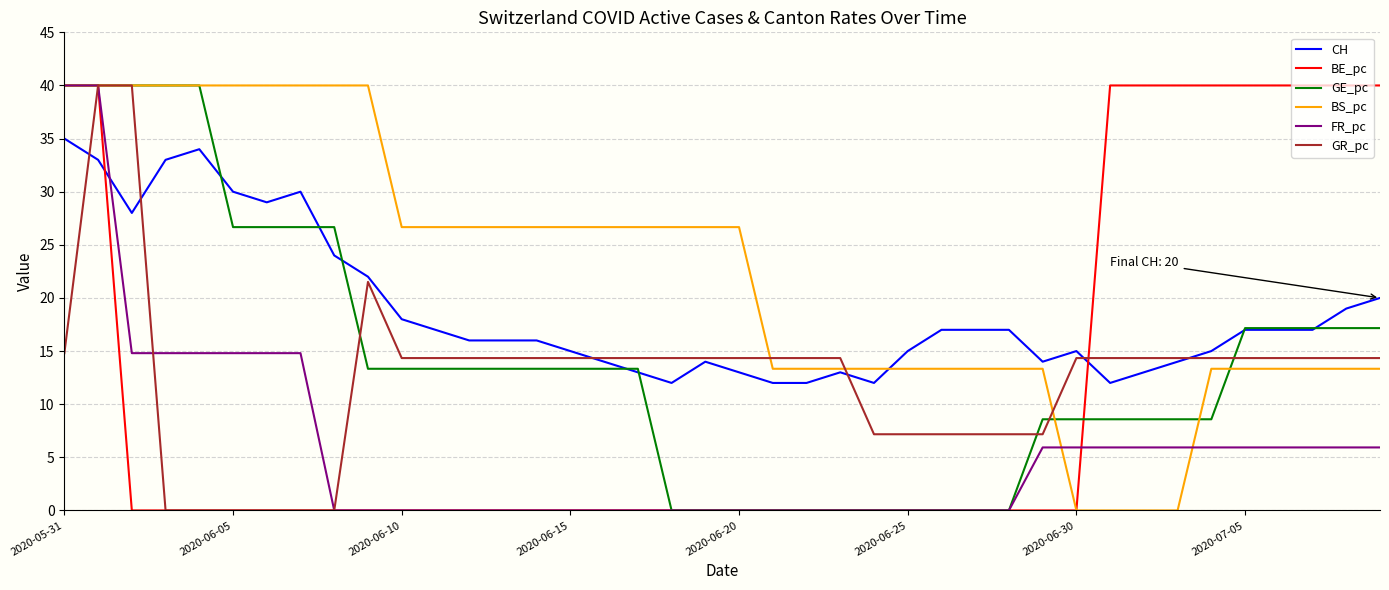

Which series ends up on top after the final intersection of BE_pc and CH?

BE_pc